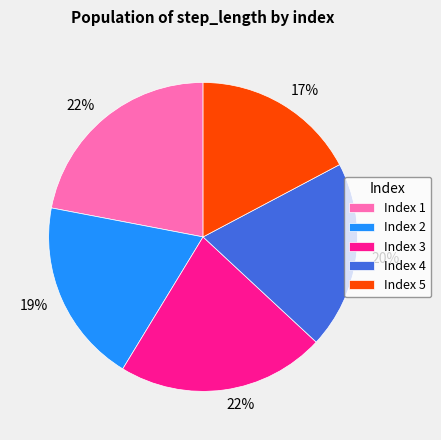

To the nearest percent, what is the difference between the largest and smallest slice percentages?

5%